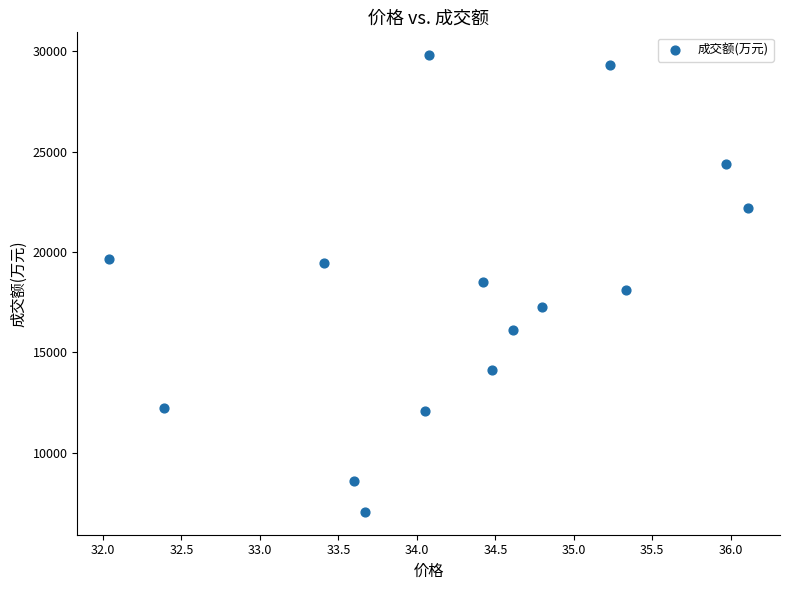

What is the range of Y values (max minus min)?

22760